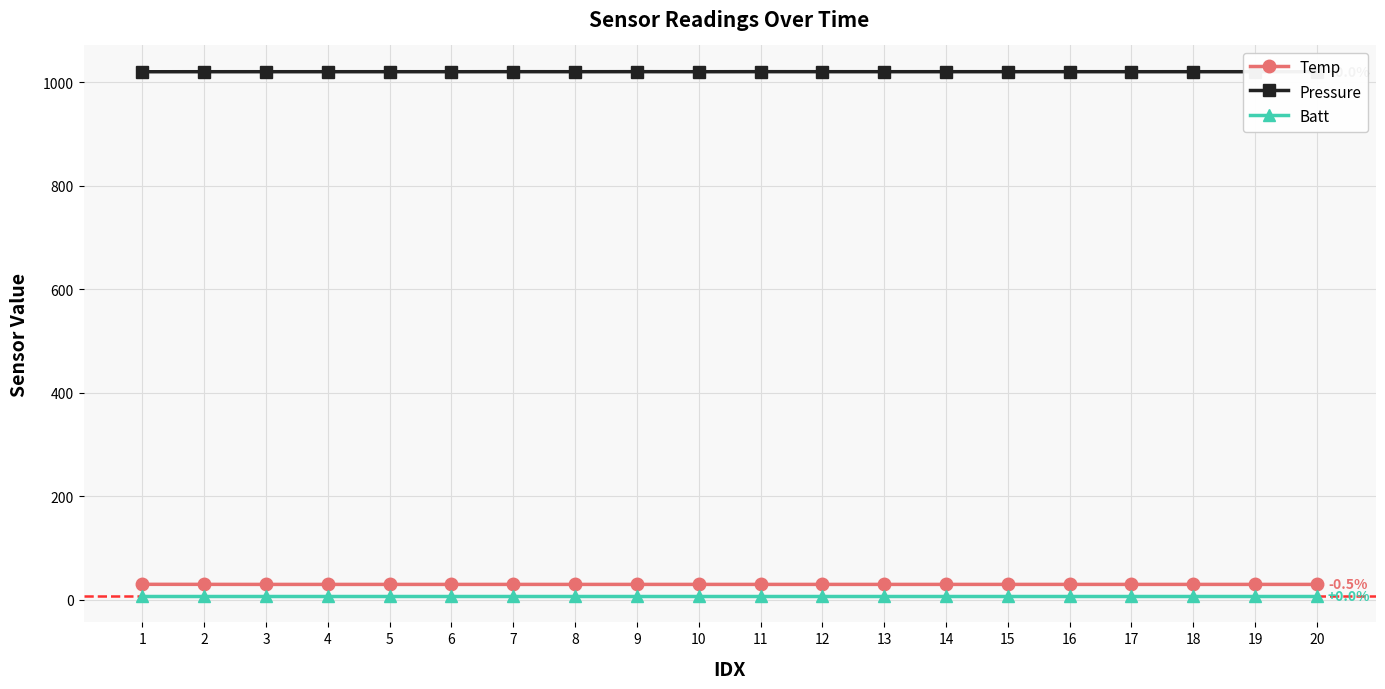

What is the sum of all Batt values?

144.0